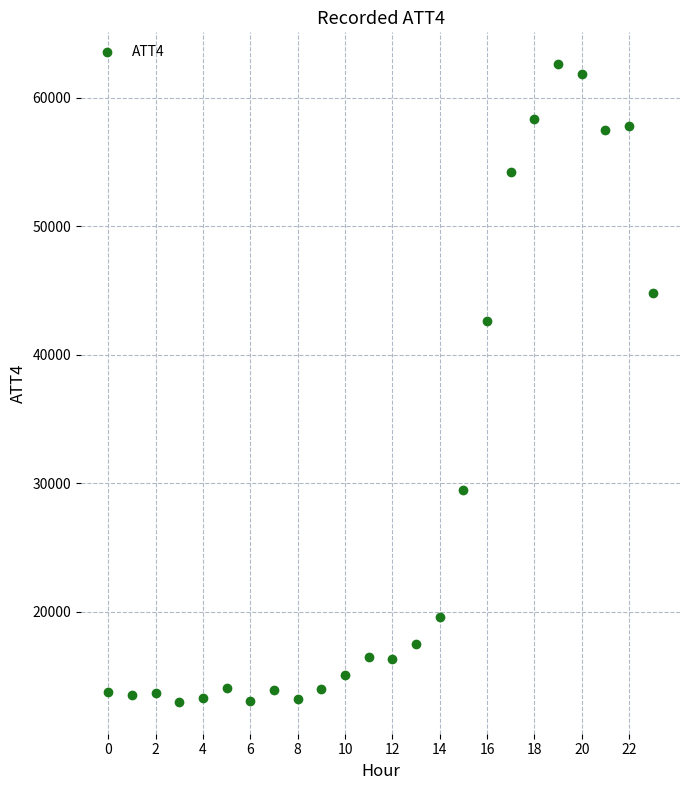

What Y value in the scatter plot is closest to 37800?

42600